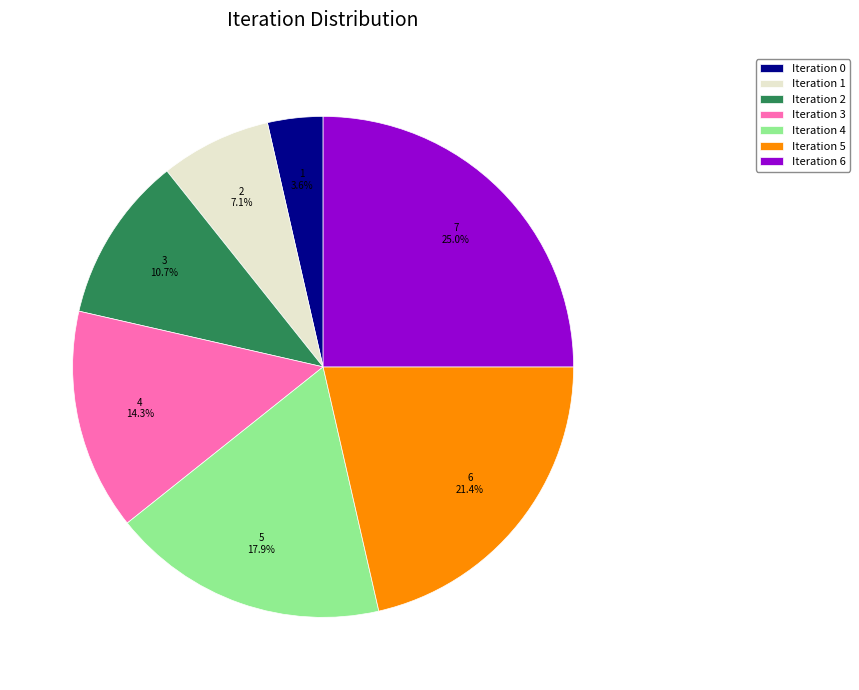

What percentage do Iteration 1 and Iteration 3 together represent?

21.4%